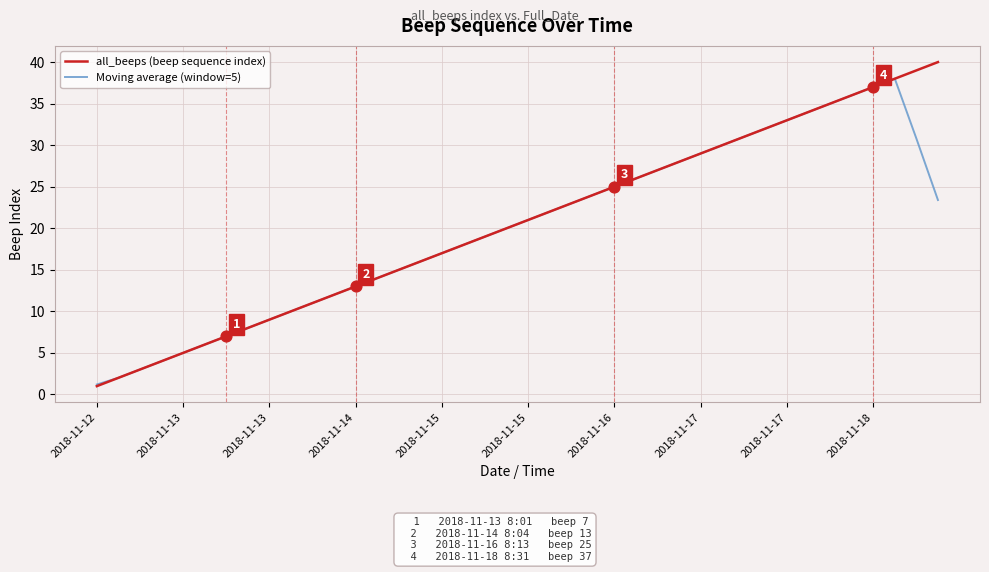

Which series has the widest spread of values?

all_beeps (beep sequence index)